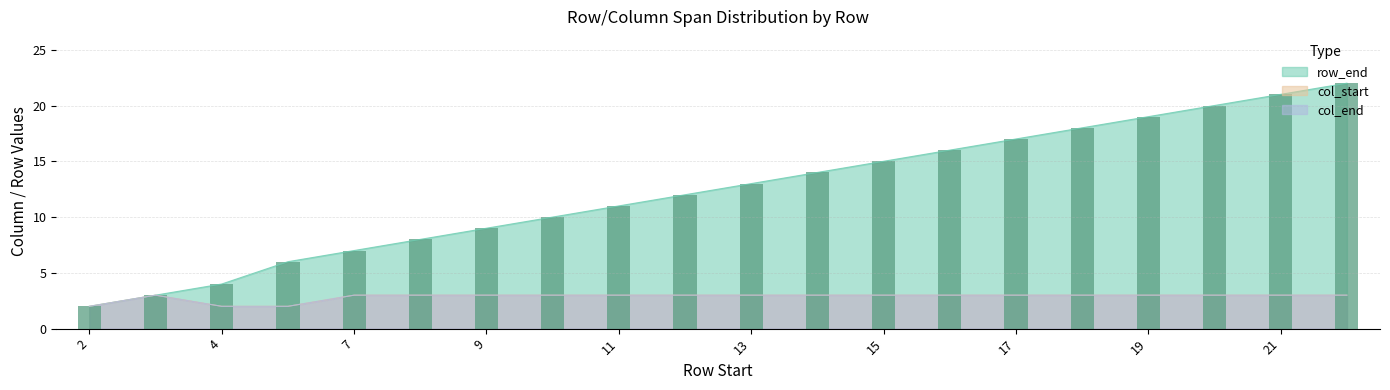

Count the col_end values in the range 3 to 4.

17